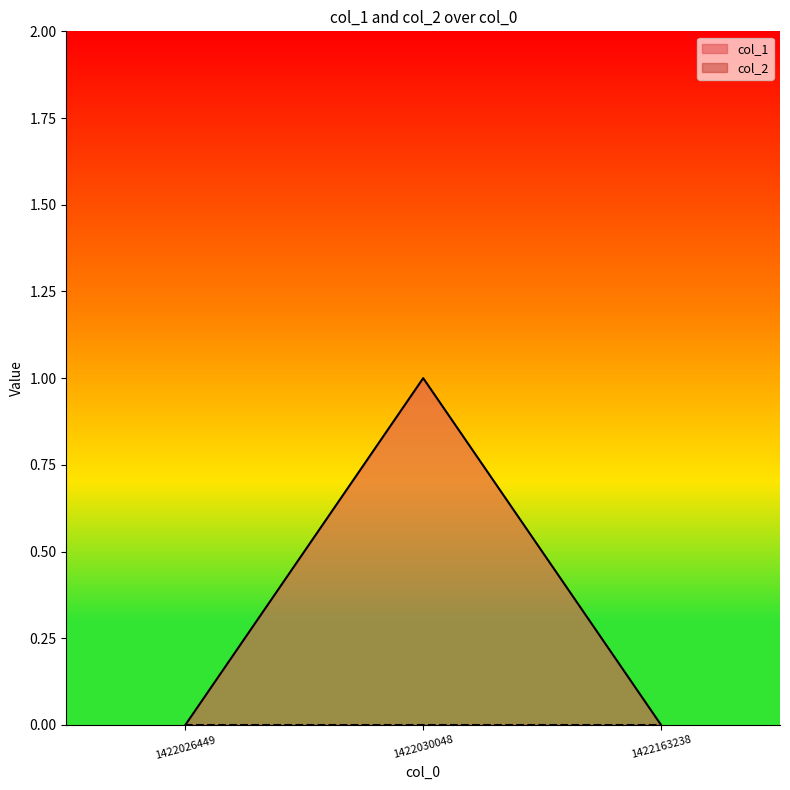

At which category is the sum across all series the highest?

1422030048